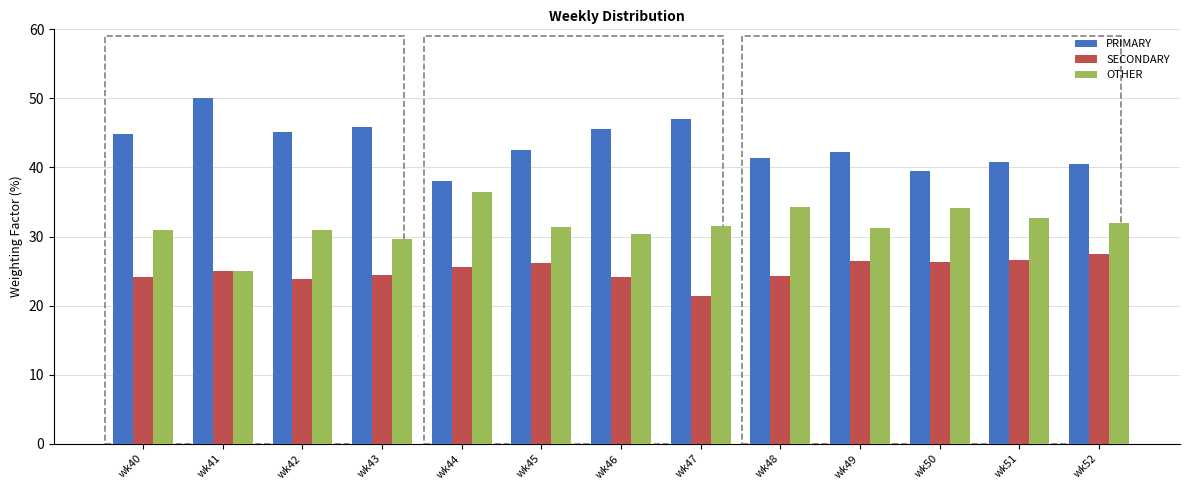

The PRIMARY series shows 73.3 at wk47. True or false?

False